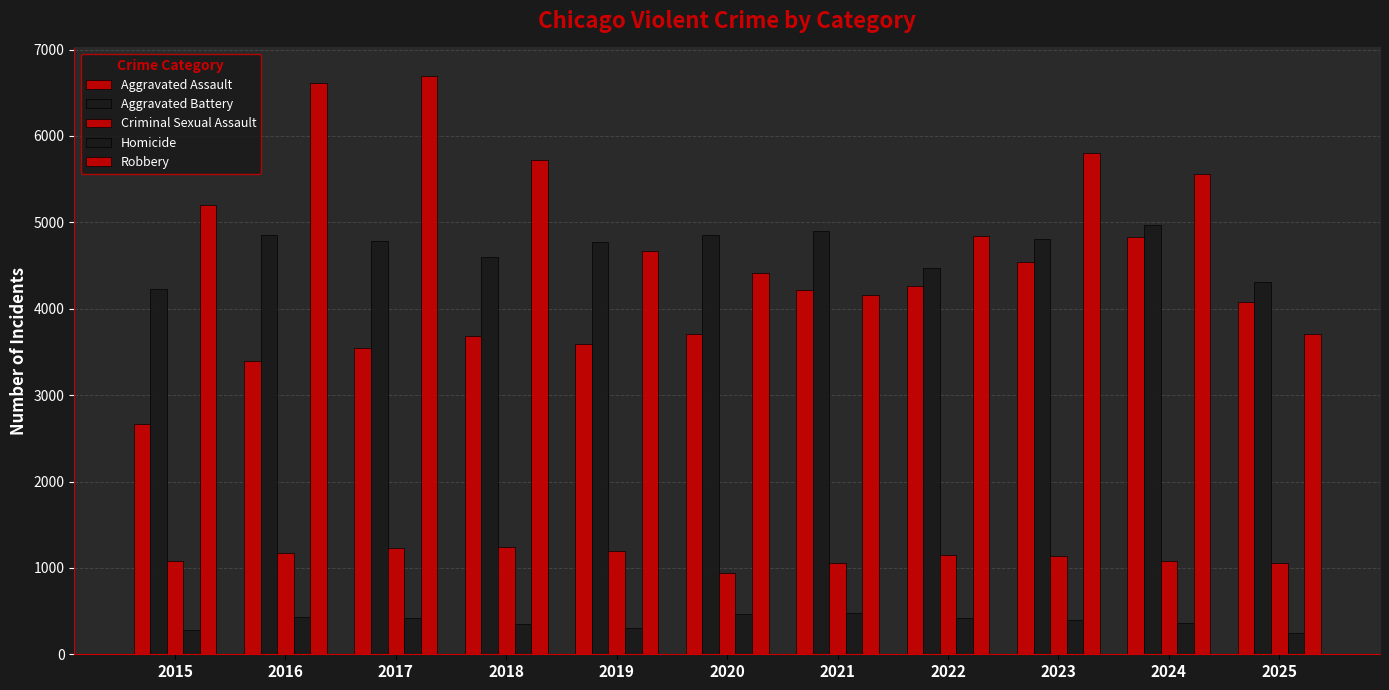

What is the highest value of the Homicide series?

482